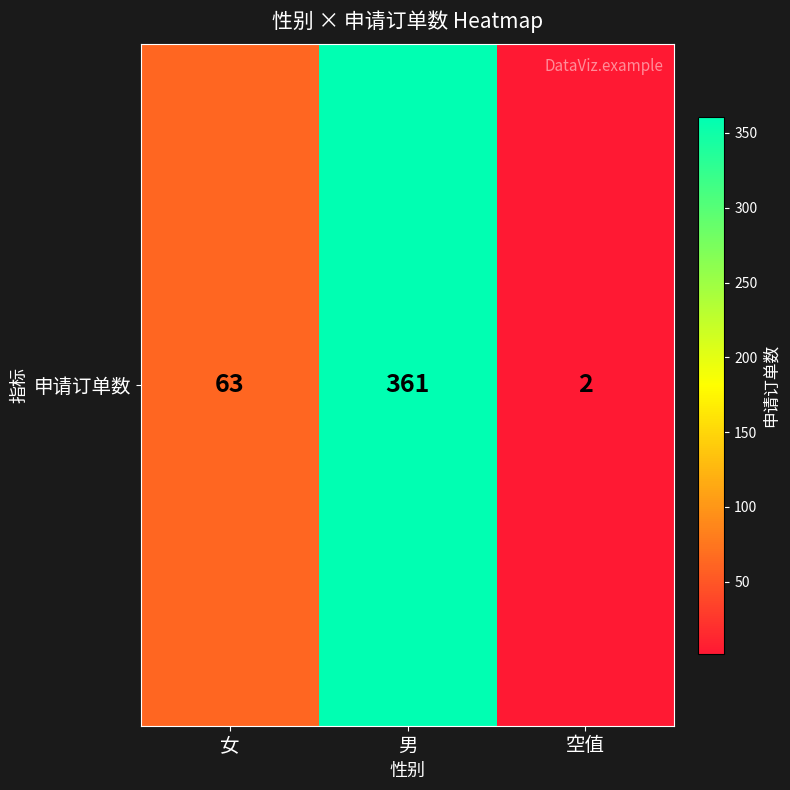

Approximately how many times larger is the value at 女 compared to 空值?

31.5